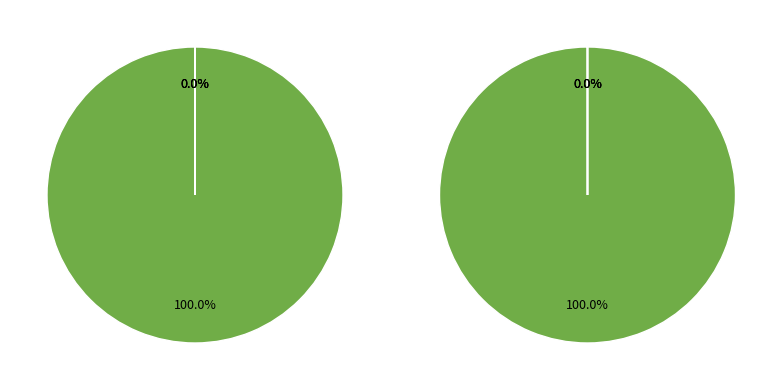

What is the majority slice?

MAPE